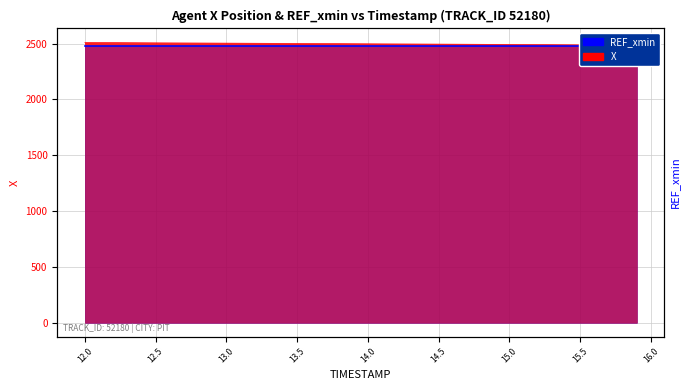

What is the value of the 31st point from the left?

2492.4